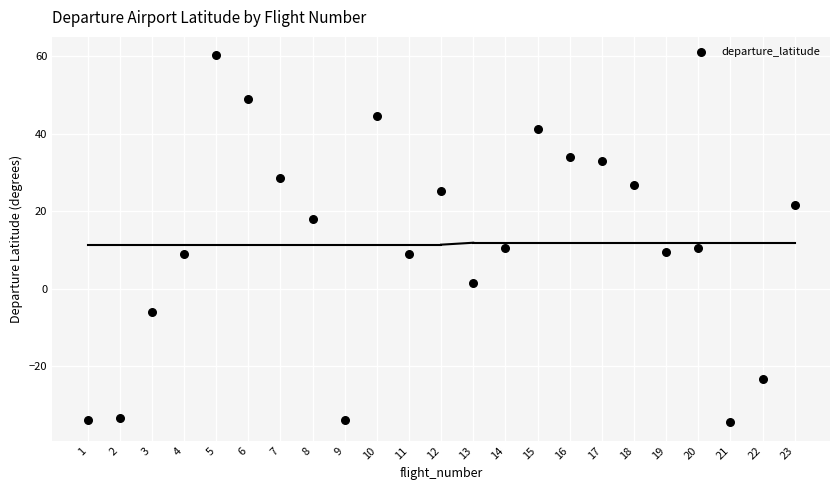

What is the range of X values (max minus min)?

22.0